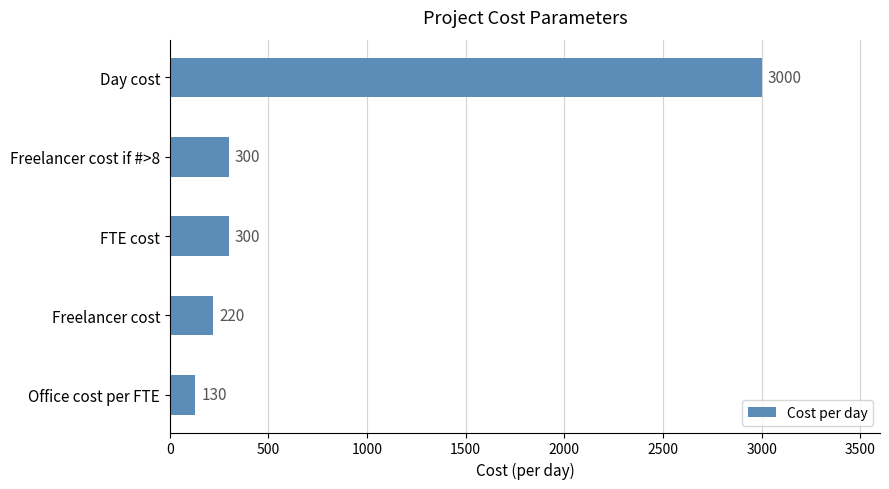

Is it true that the value at Freelancer cost if #>8 is 444?

False